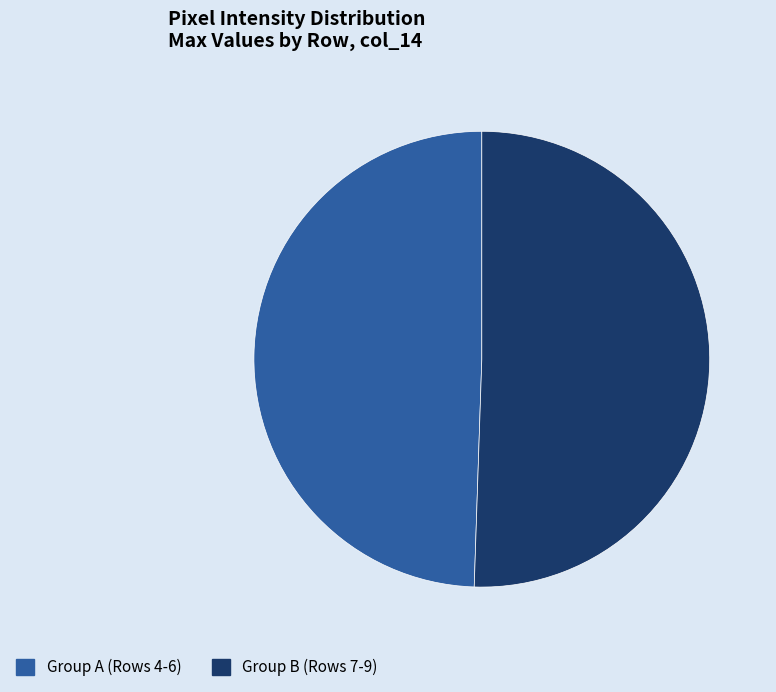

True or false: Group A (Rows 4-6) accounts for 55% of the total.

False